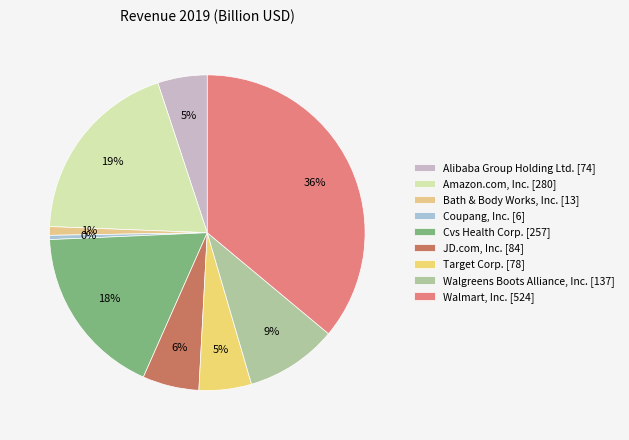

What percentage is the Cvs Health Corp. slice, to the nearest percent?

18%